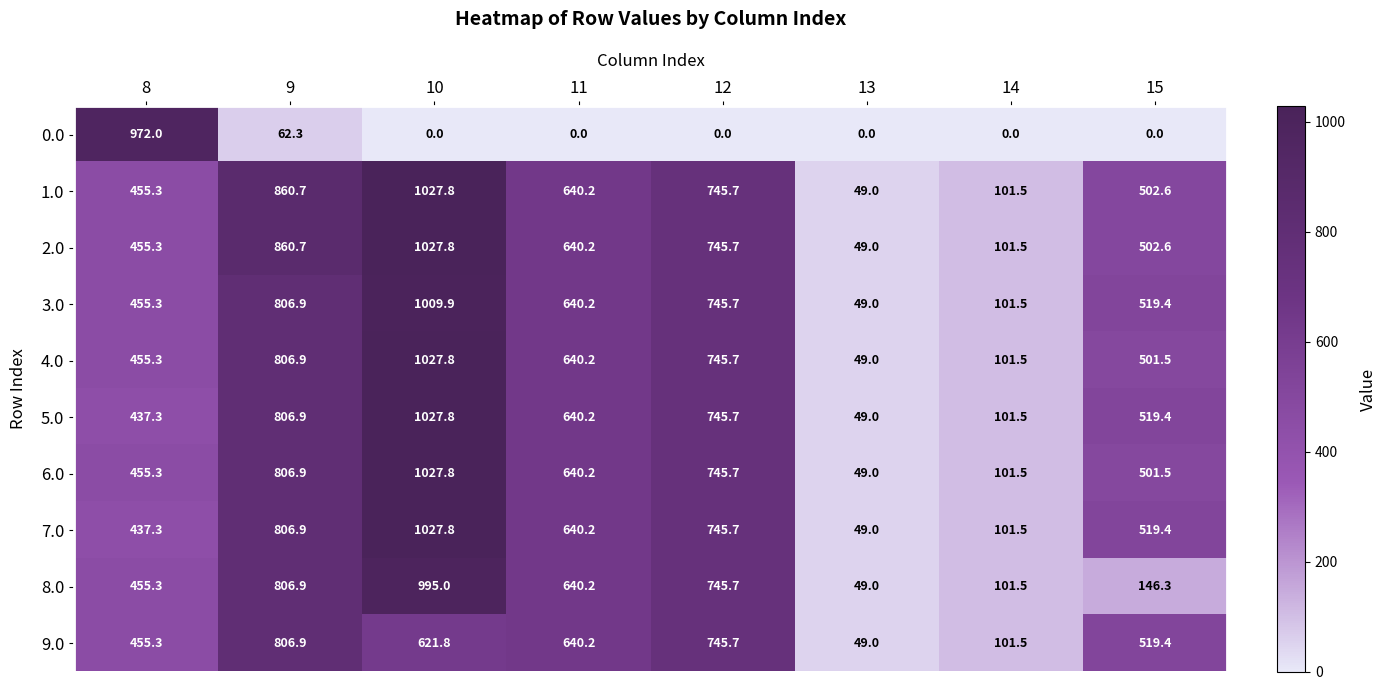

What is the difference between the highest and lowest values at 11?

640.2